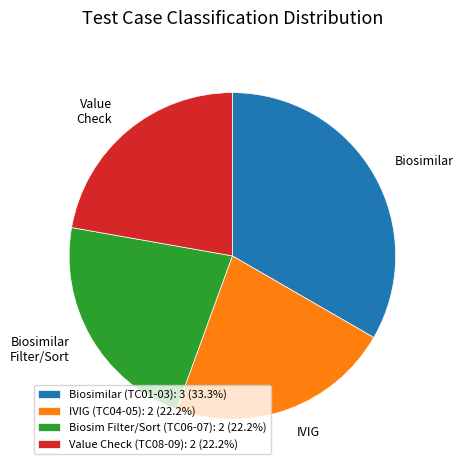

Combined, do Value Check (TC08-09): 2 (22.2%) and Biosimilar (TC01-03): 3 (33.3%) account for over 50%?

Yes